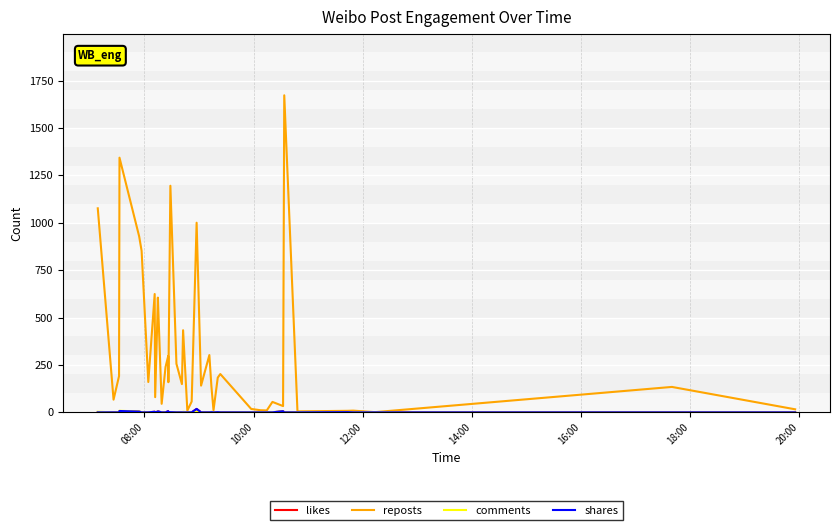

At how many categories does at least one series exceed 270?

13